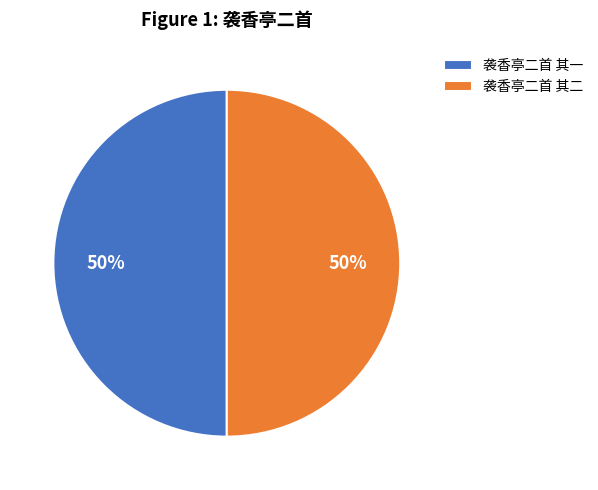

What percentage is the 袭香亭二首 其一 slice, to the nearest percent?

50%